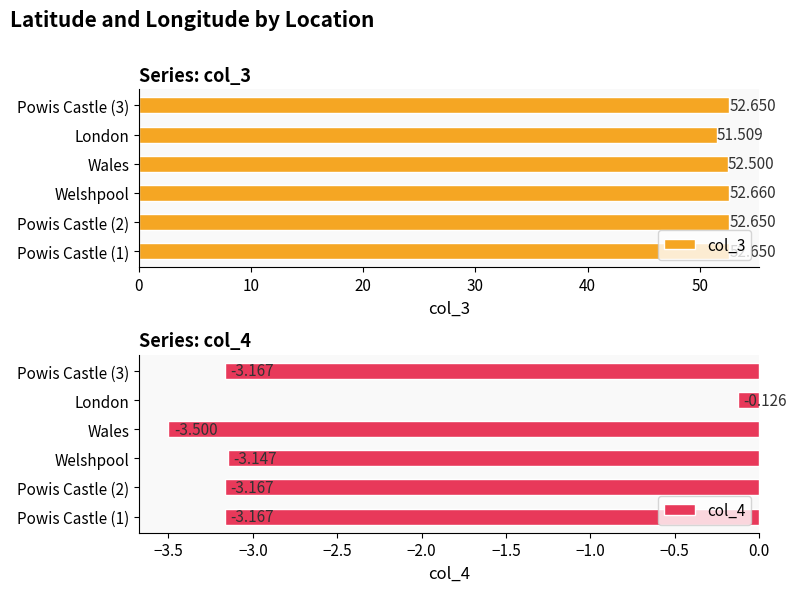

What is the value of the col_4 bar at the 2nd from the left?

-3.2